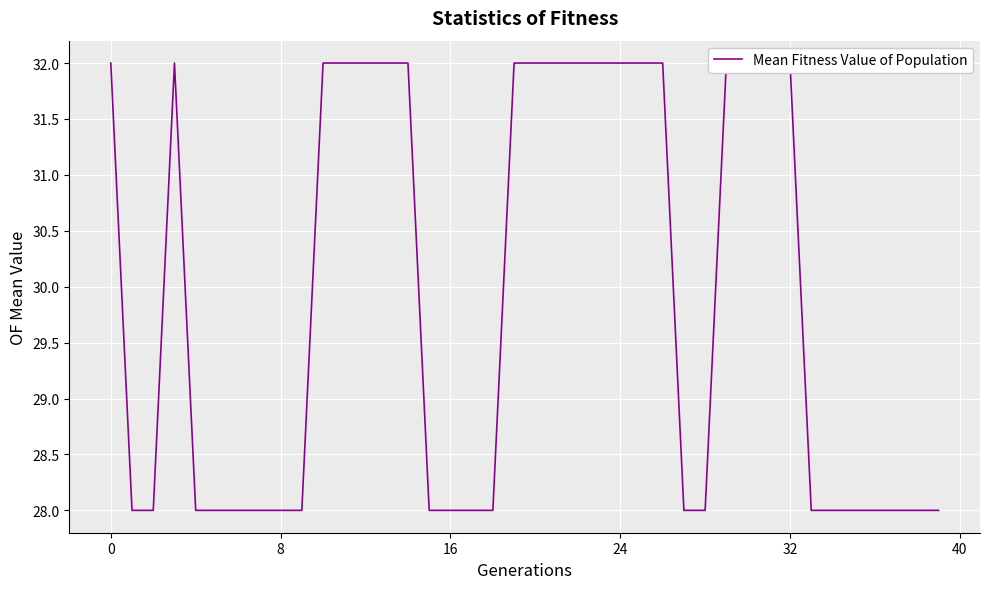

What is the approximate value at 33?

28